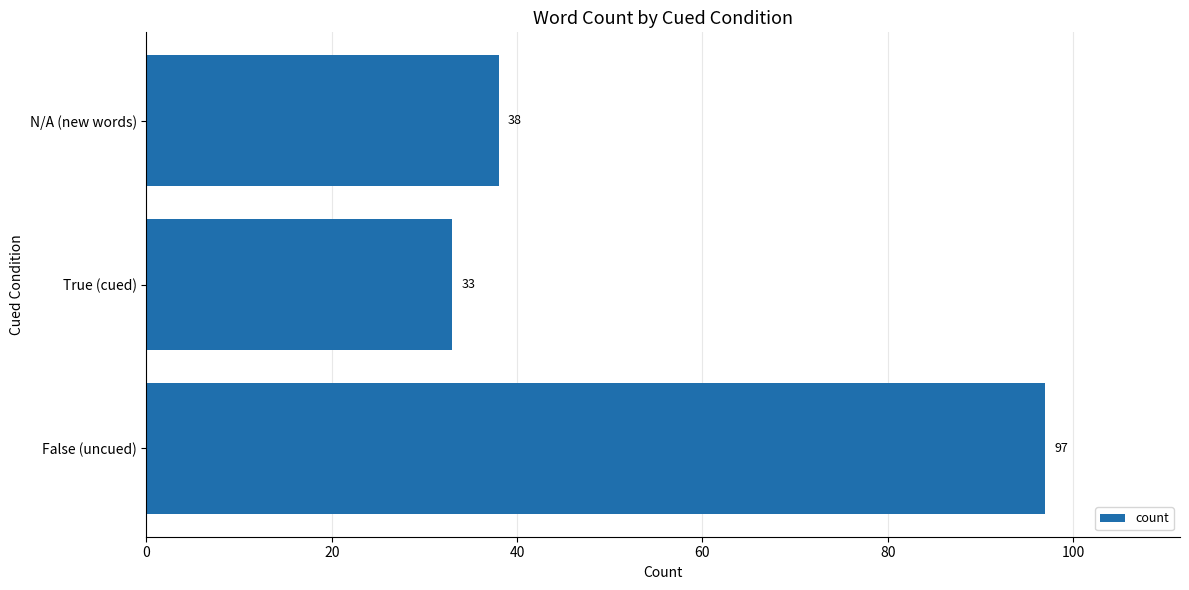

The value at N/A (new words) is 25. True or false?

False